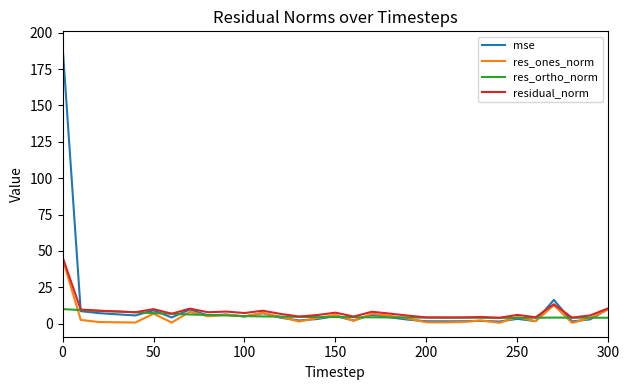

Which series has the largest range (max minus min)?

mse